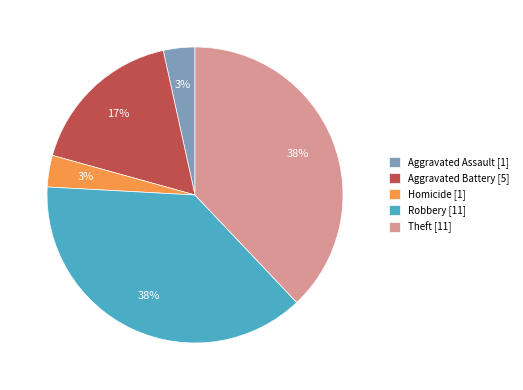

Count the number of slices in the pie.

5